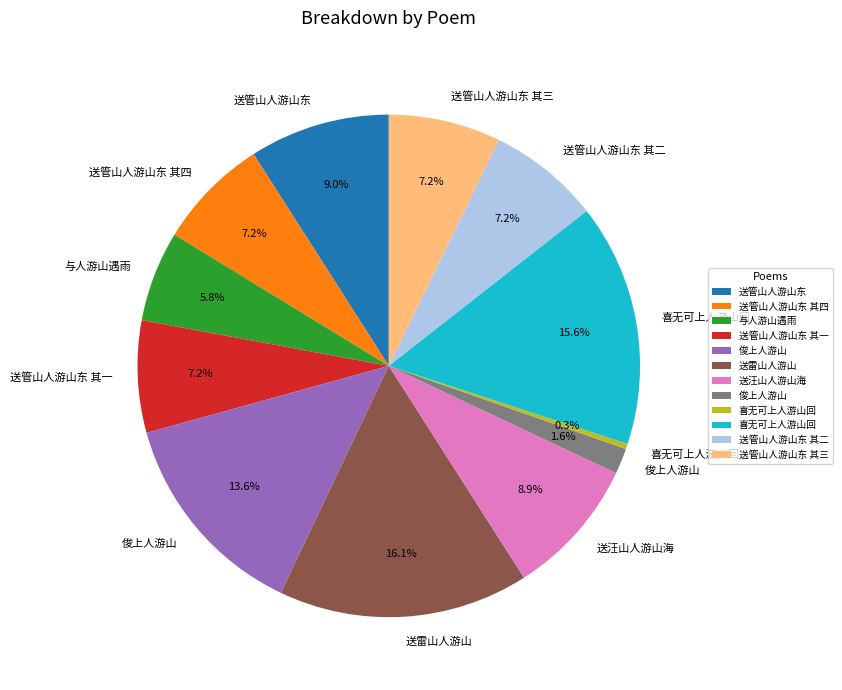

Is there any slice that represents more than half of the pie?

No